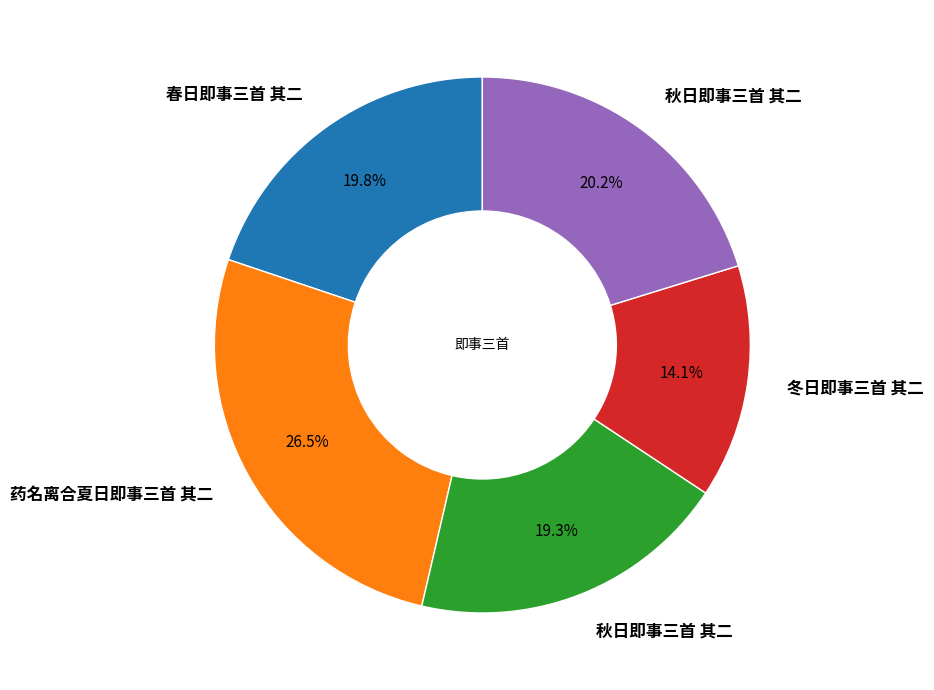

Is there any slice that represents more than half of the pie?

No